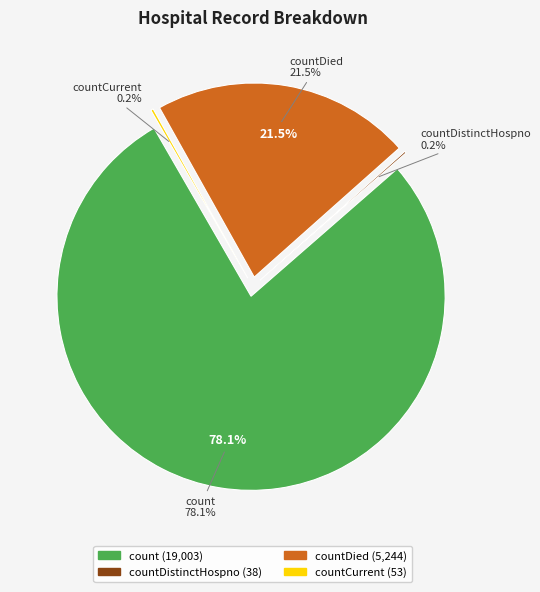

Combined, what portion of the pie is countDied and count?

99.6%